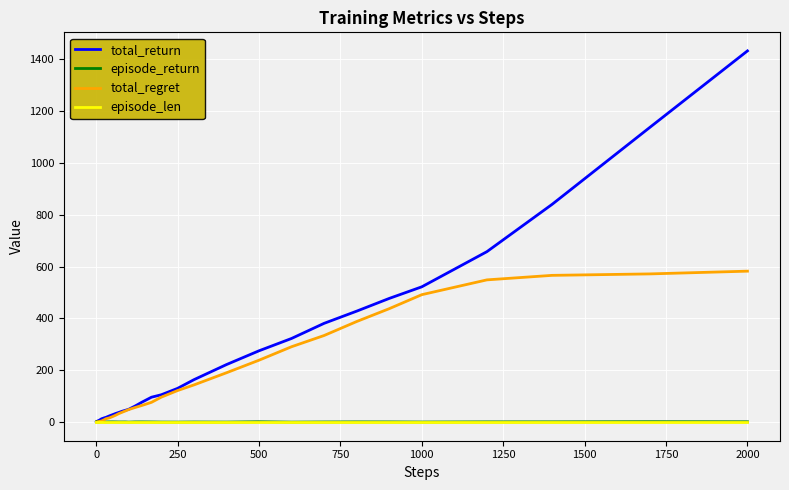

Which series has the widest spread of values?

total_return